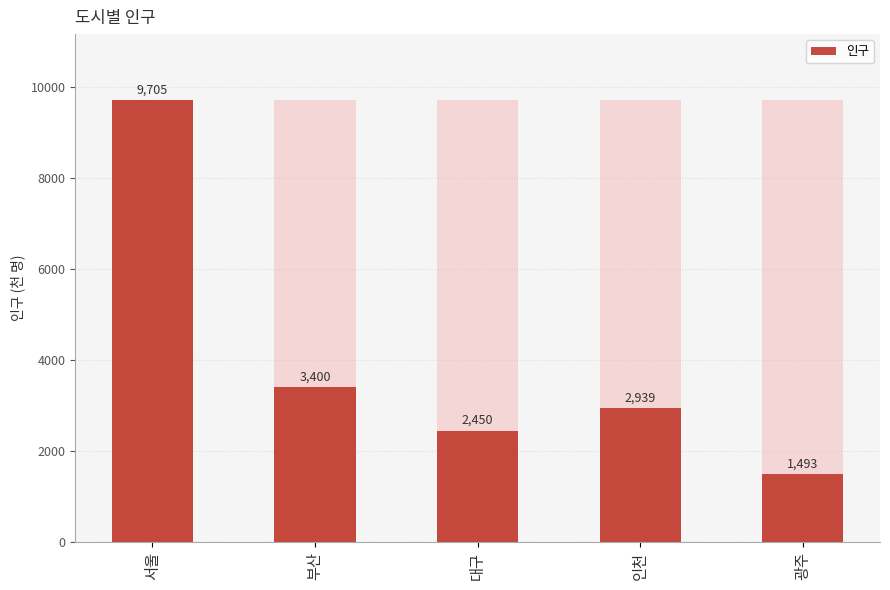

True or false: the data shows 9705 at 서울.

True